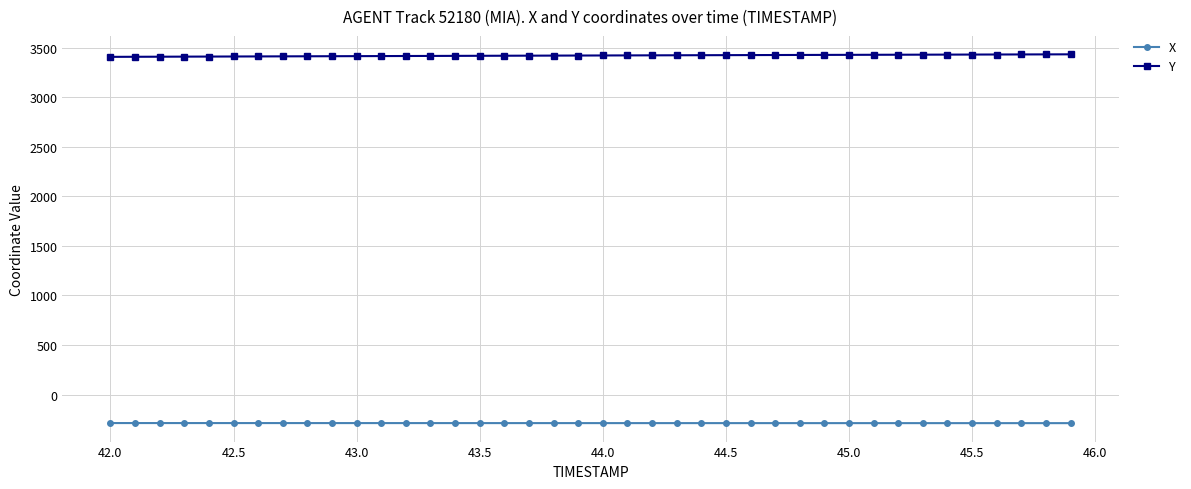

What is the highest value of the X series?

-287.3